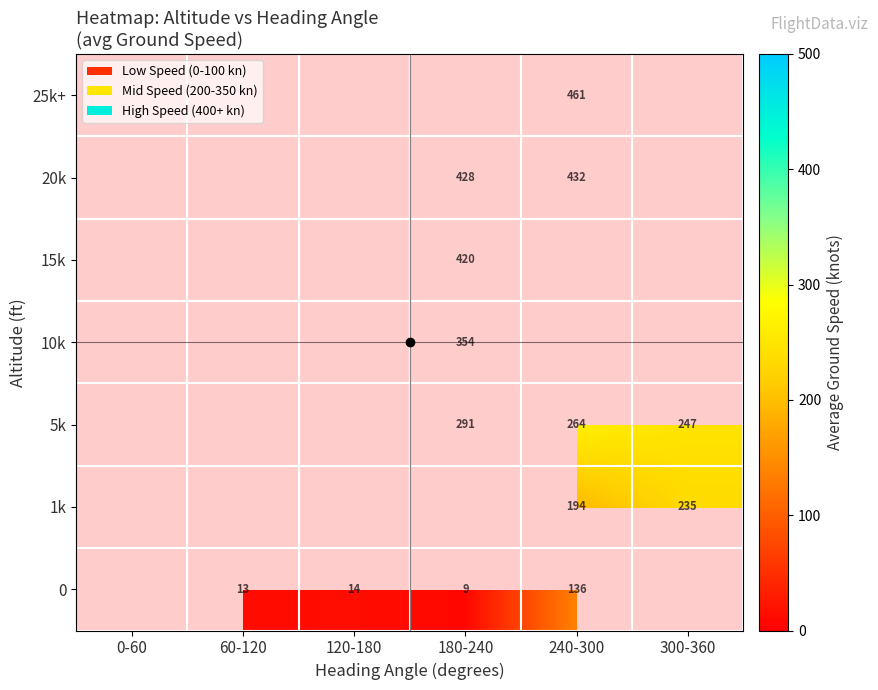

Is it true that 1k equals 262 at 240-300?

False